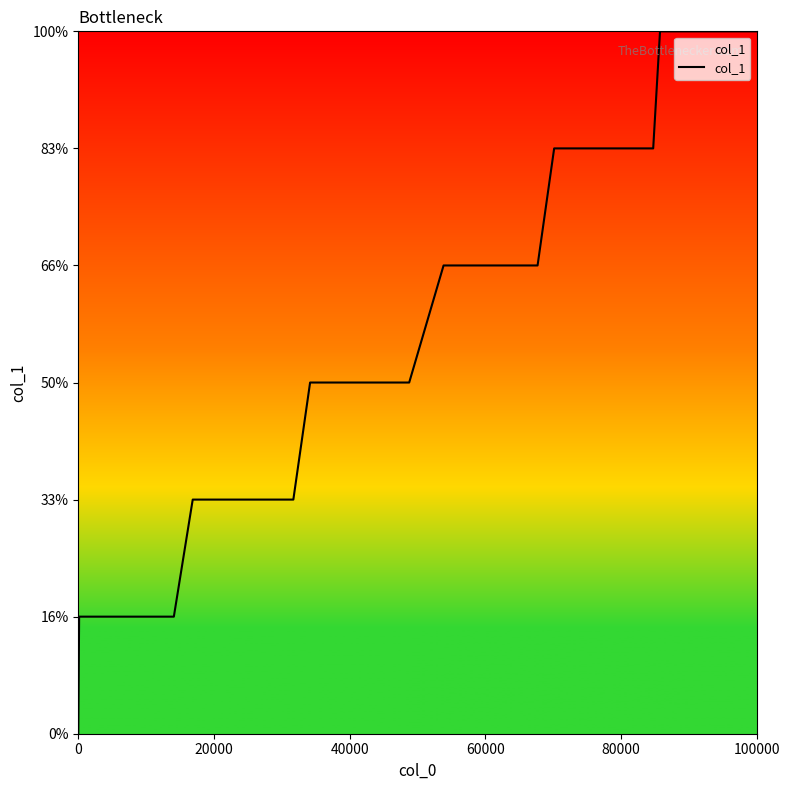

Is this an area chart (filled region under the line)?

Yes